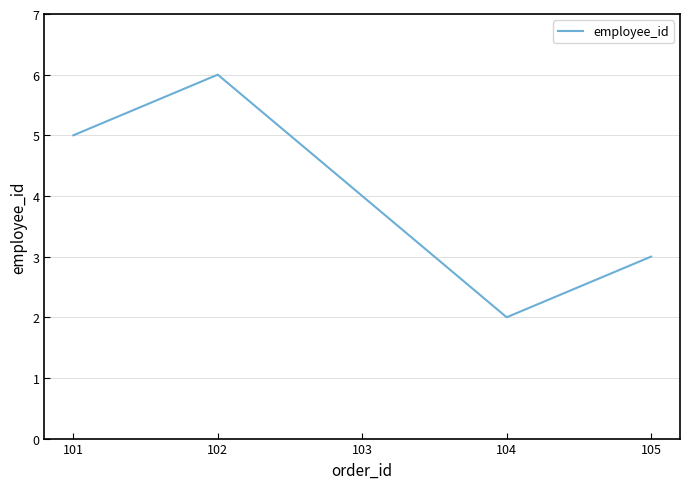

What is the average value?

4